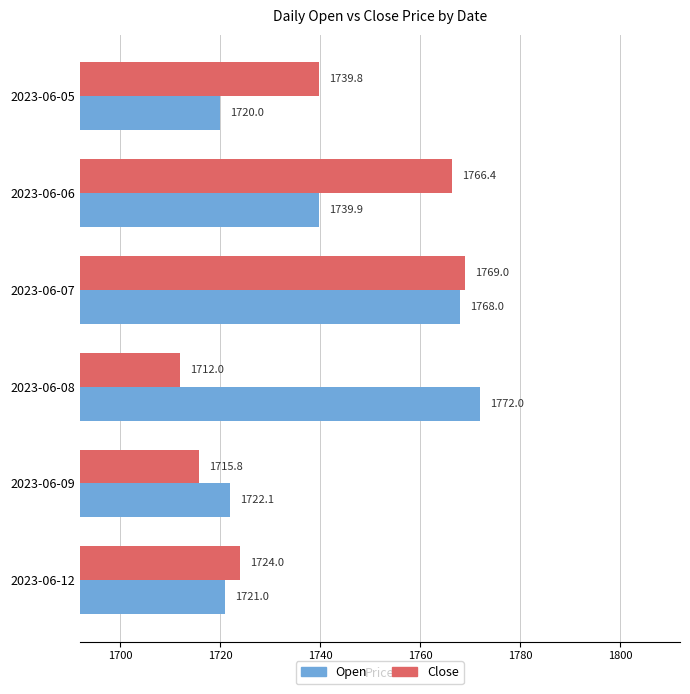

Which series has the largest range (max minus min)?

Close